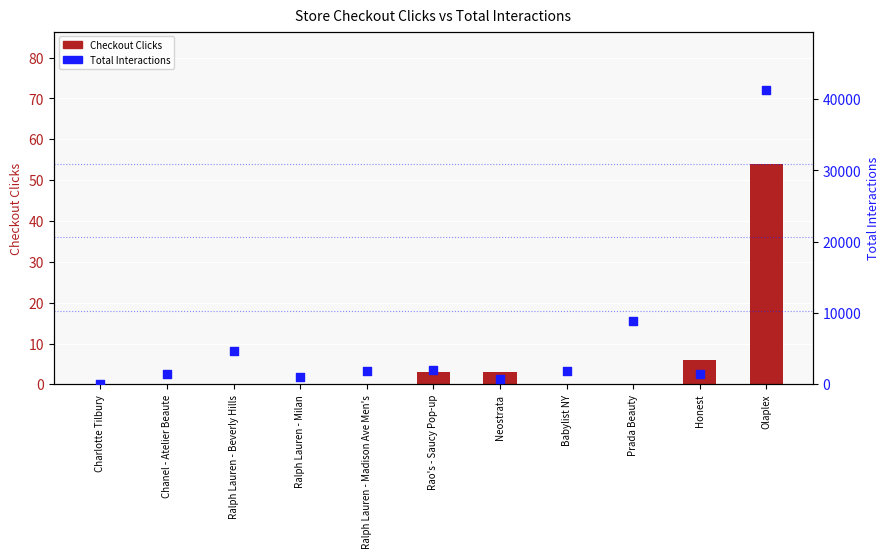

What is the total value across all series at Ralph Lauren - Madison Ave Men's?

1847